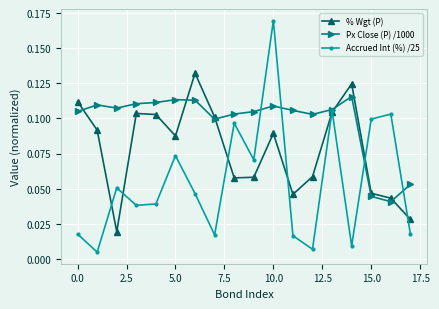

Which series has the widest spread of values?

Accrued Int (%) /25